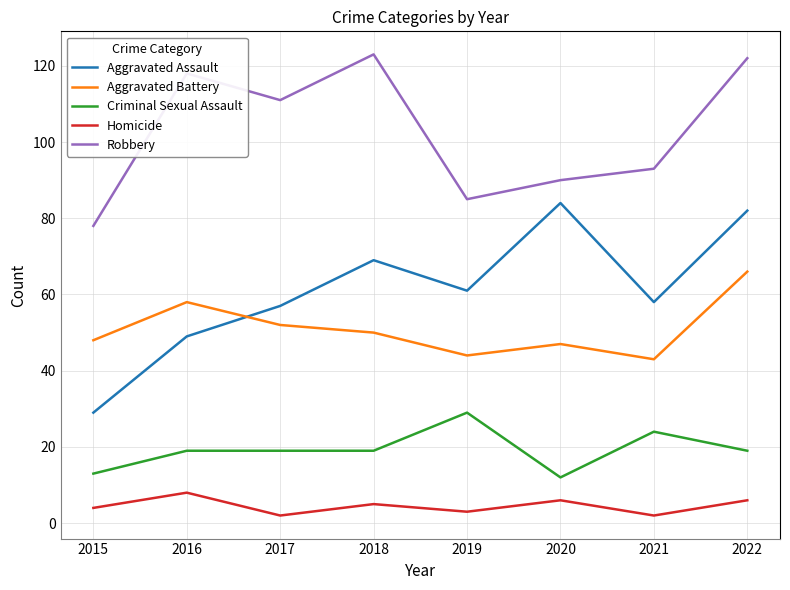

What is the difference between the highest and lowest values at 2021?

91